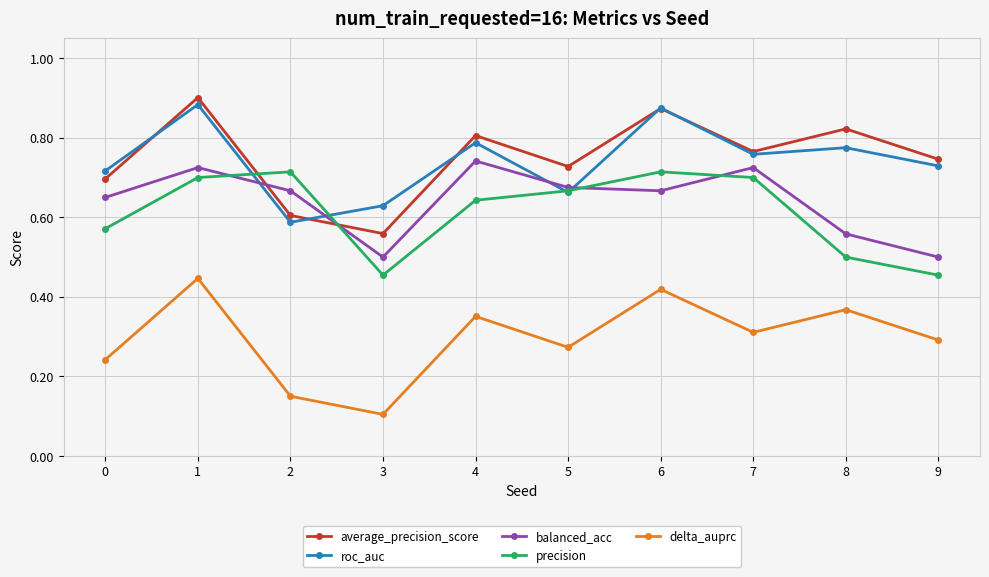

Is the value of delta_auprc at 6 greater than the value of balanced_acc at 8?

No